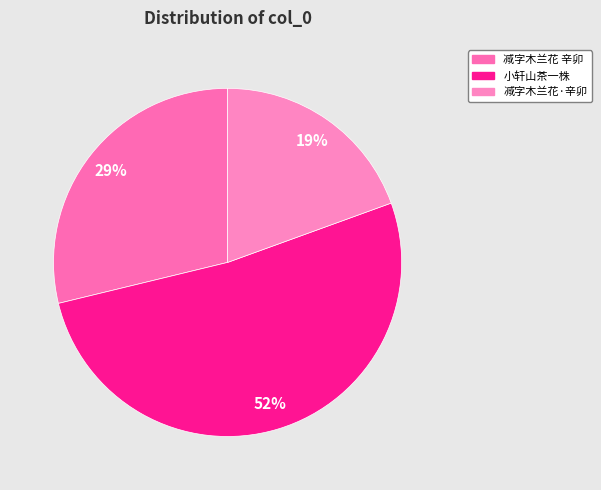

To the nearest percent, what is the difference between the largest and smallest slice percentages?

32%